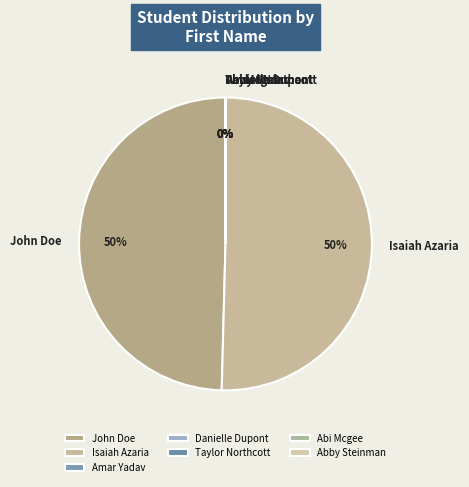

Is it true that Isaiah Azaria is 50% of the pie?

True